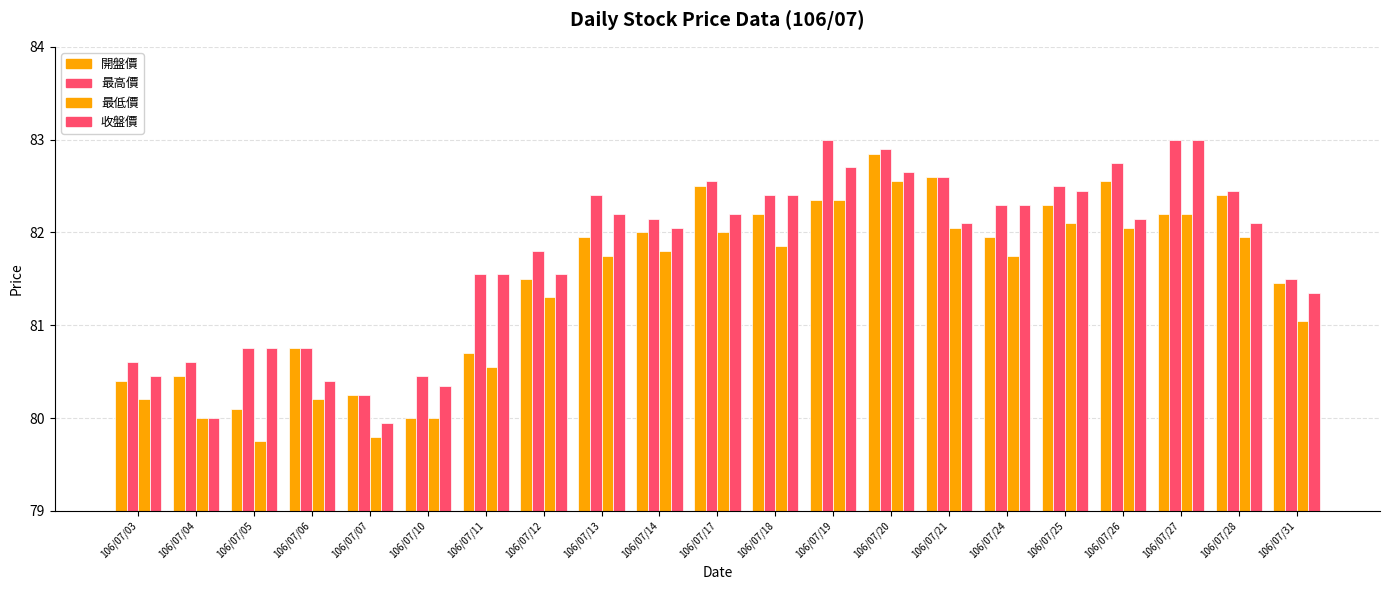

Which series has the largest total across all categories?

最高價